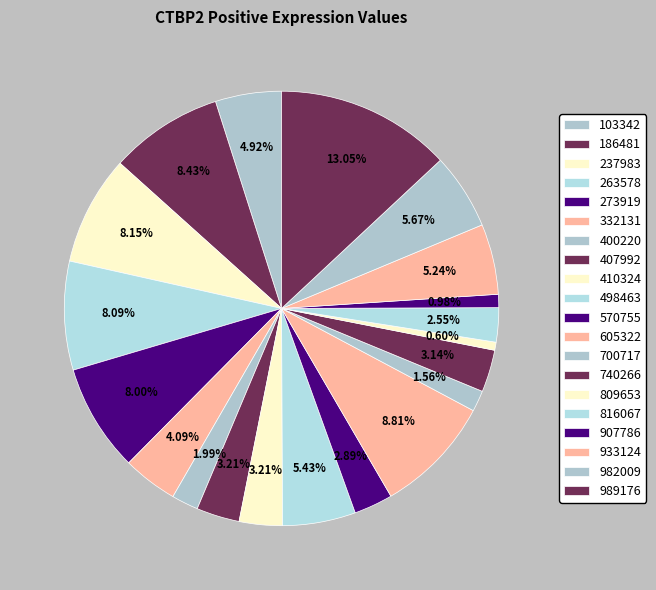

How many slices are in this pie chart?

20